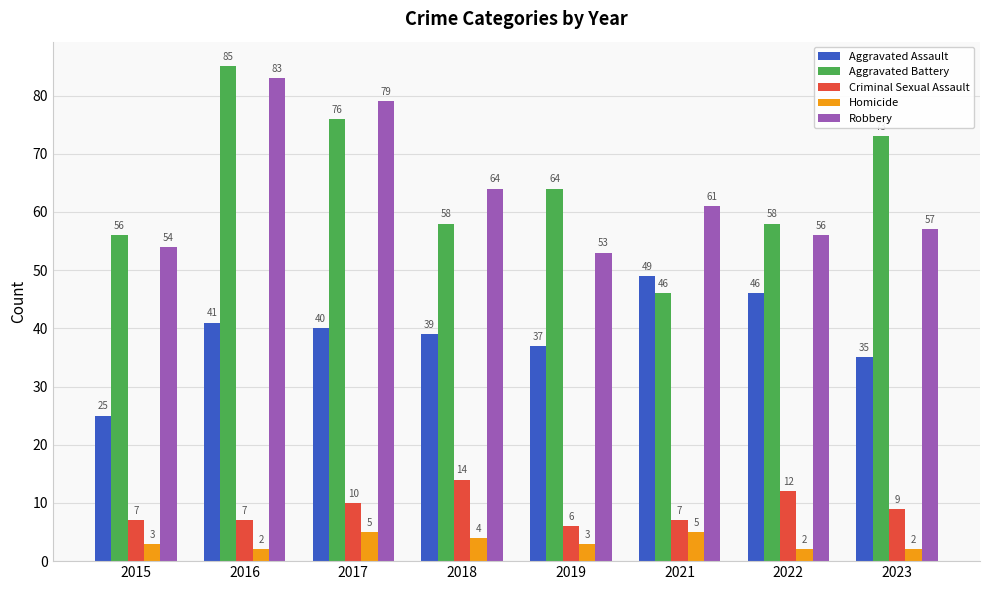

Reading left to right, extract all data points from this chart.

Aggravated Assault: 25	41	40	39	37	49	46	35
Aggravated Battery: 56	85	76	58	64	46	58	73
Criminal Sexual Assault: 7	7	10	14	6	7	12	9
Homicide: 3	2	5	4	3	5	2	2
Robbery: 54	83	79	64	53	61	56	57